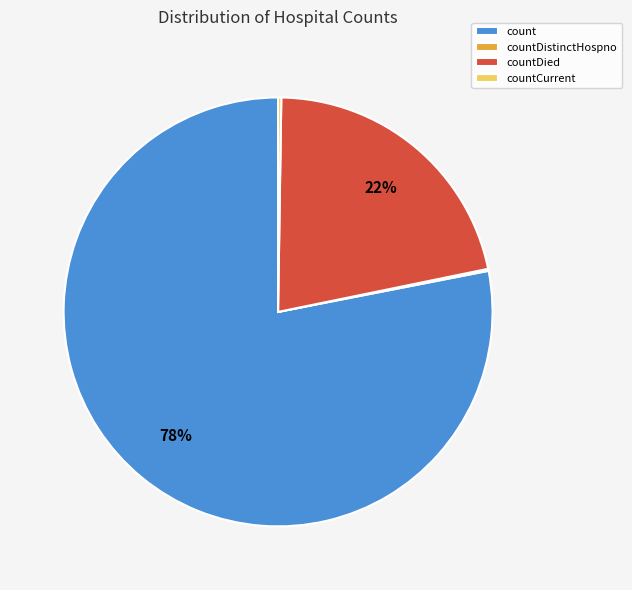

Which slice is the largest?

count